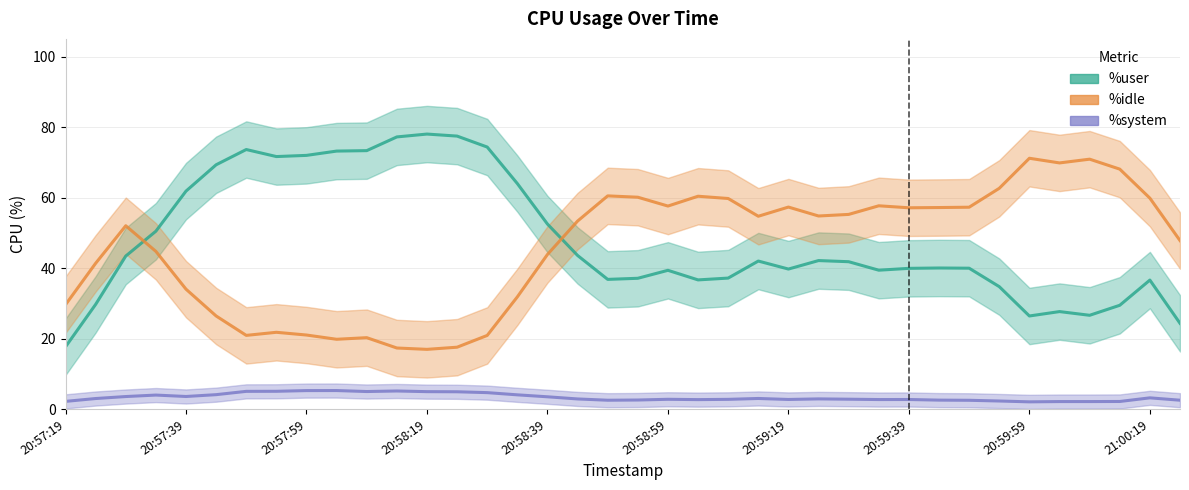

Where is %user nearest to the value 47?

17